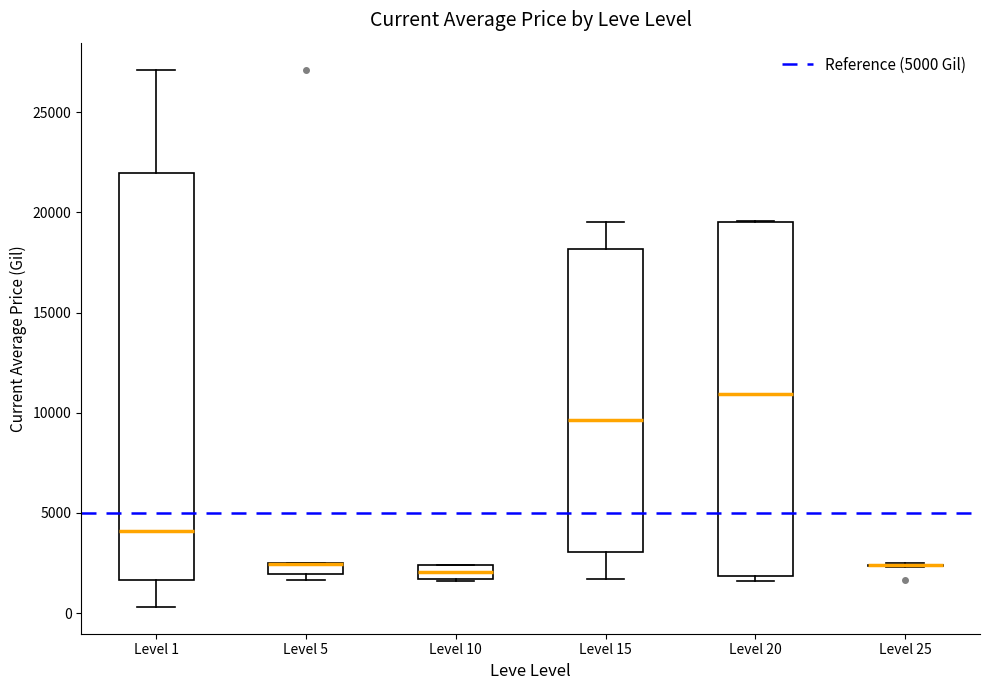

Where is the upper edge of the box for Level 15 on the y-axis? The values are not printed on the chart, so give them approximately, as read against the axis.

18000